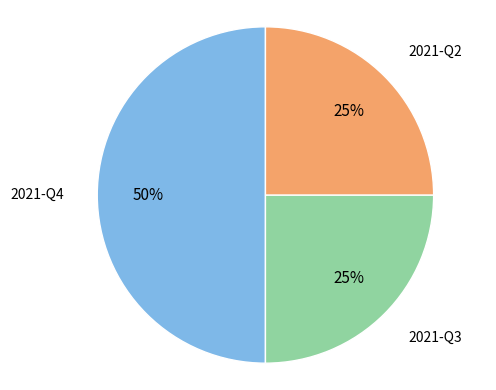

Which slice is the largest?

2021-Q4